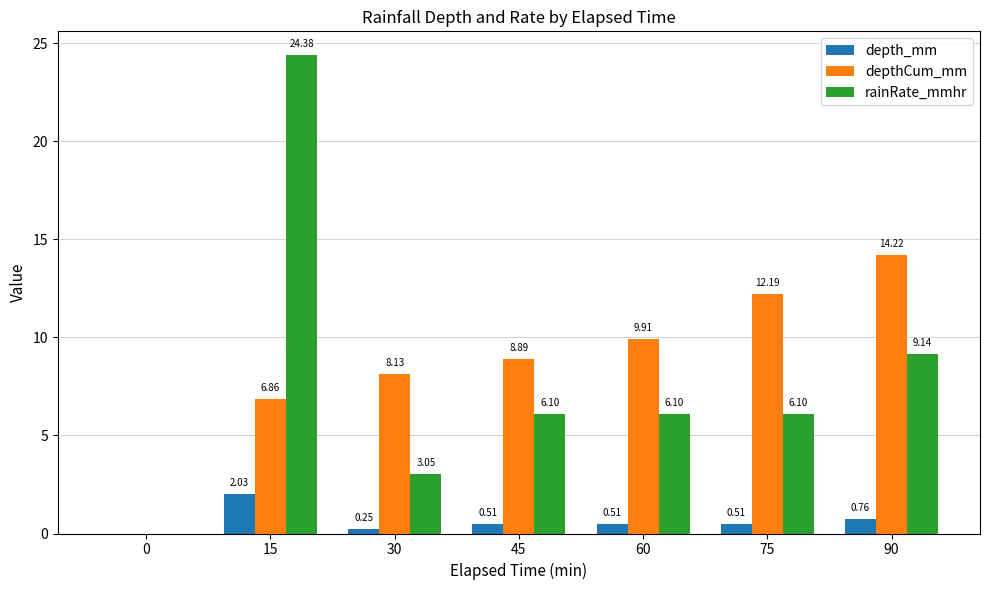

How many values in the rainRate_mmhr series exceed 6?

5